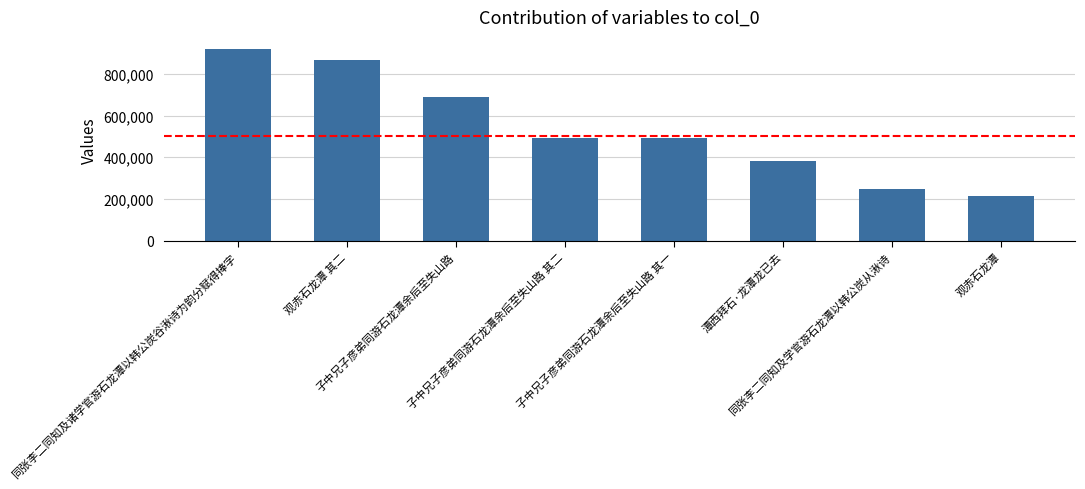

Is it true that the value at 观赤石龙潭 is 212590?

True